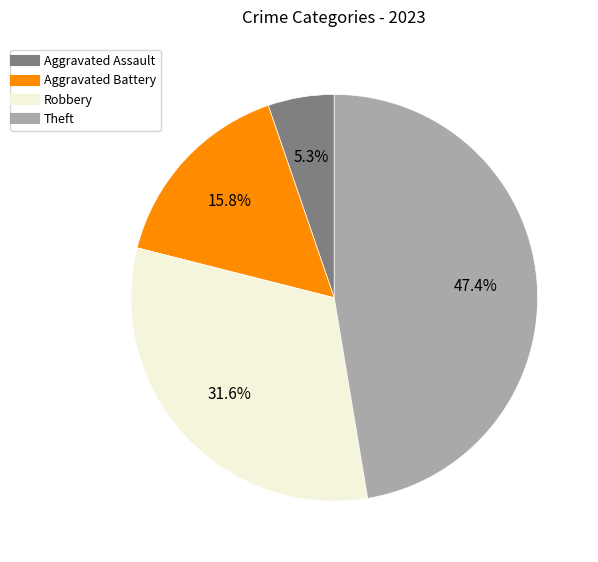

Is there a majority slice in this chart?

No